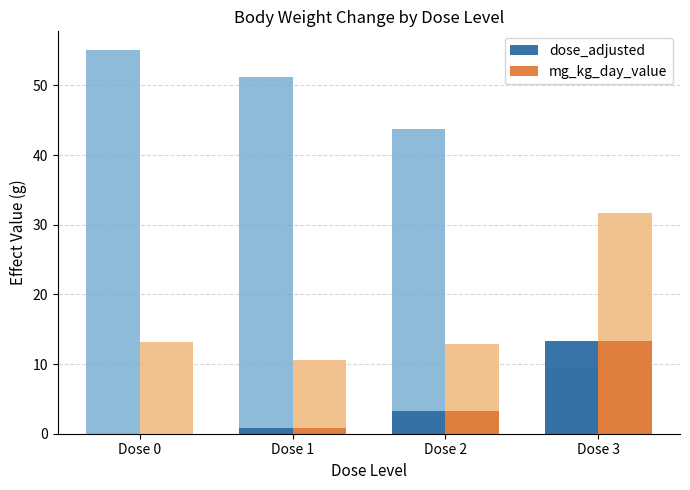

At which label does dose_adjusted reach its peak?

Dose 3